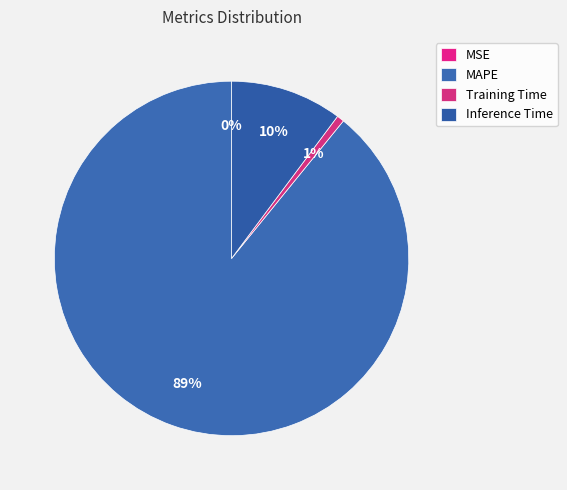

Which slice is the largest?

MAPE